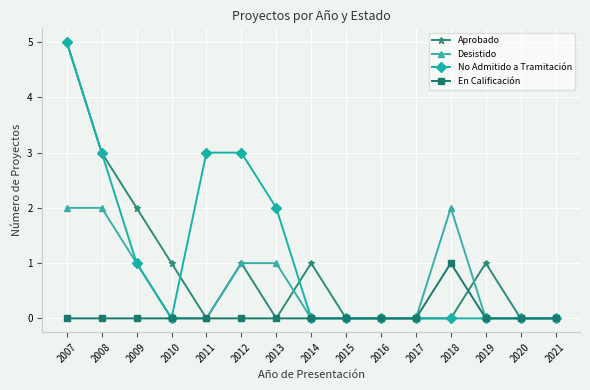

At which category does the chart reach its peak across all series?

2007